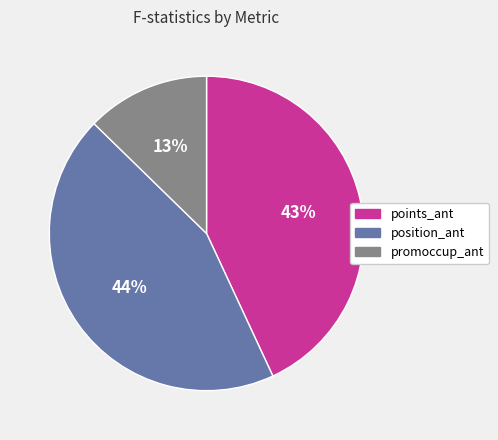

Is there any slice that represents more than half of the pie?

No